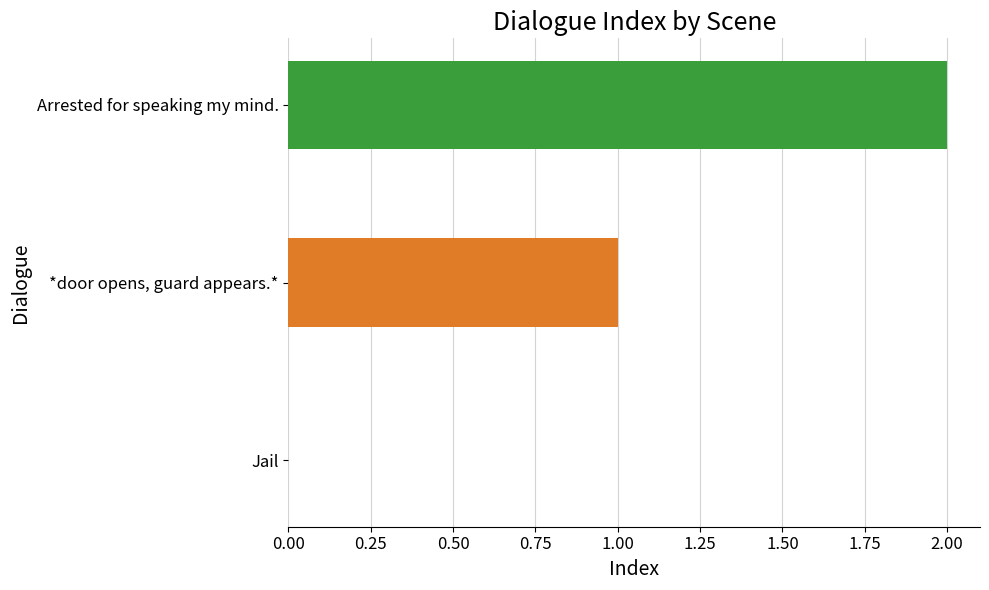

Which label corresponds to the largest value in the chart?

Arrested for speaking my mind.